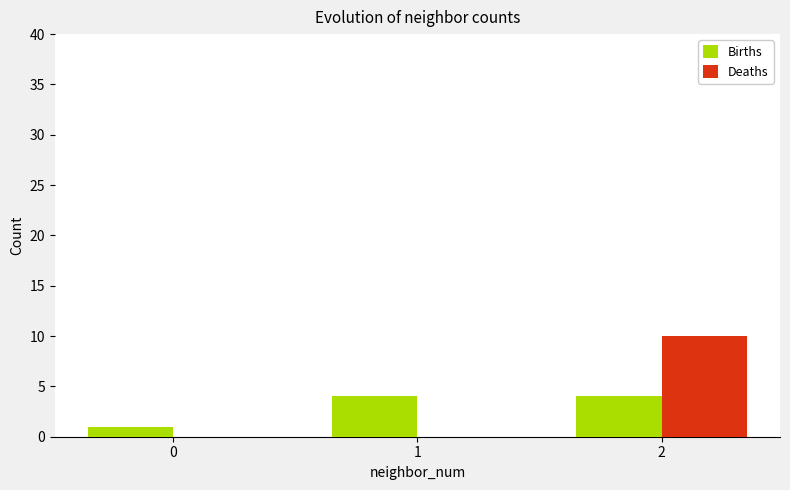

Count the number of categories in the chart.

3